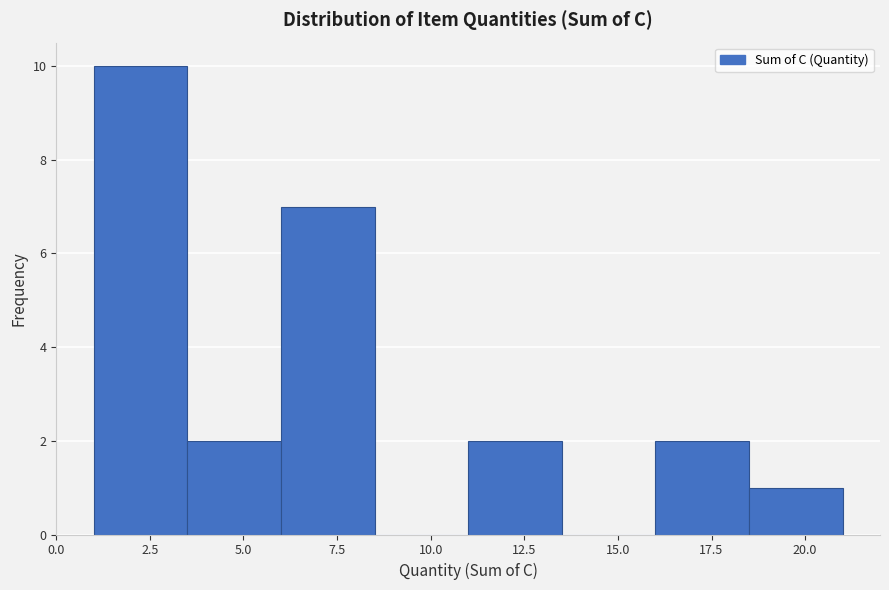

What is the height of the bar covering 1.0 to 3.5 on the x-axis? The values are not printed on the chart, so give them approximately, as read against the axis.

10